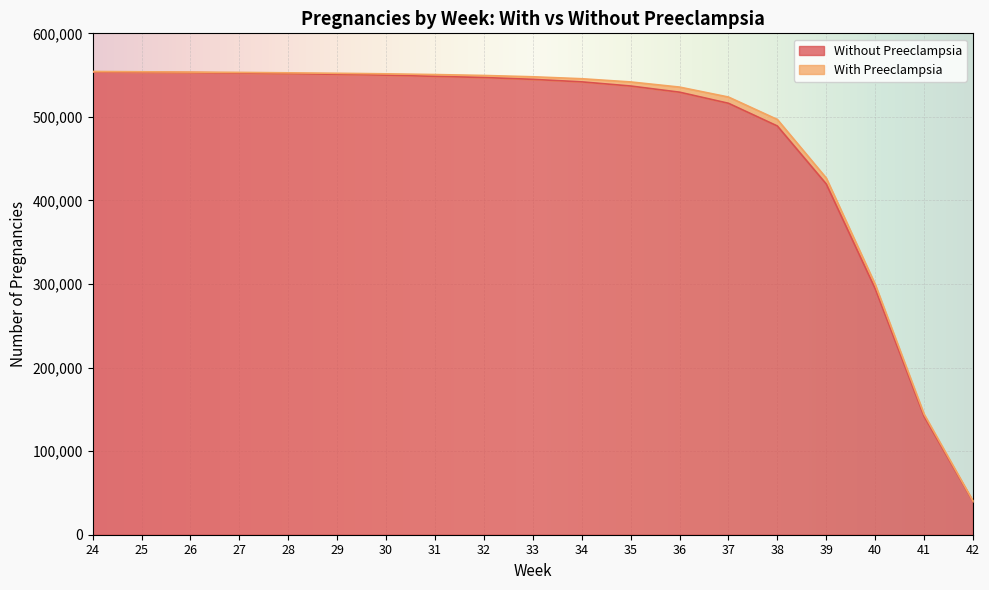

What is the maximum value shown in the chart?

553971